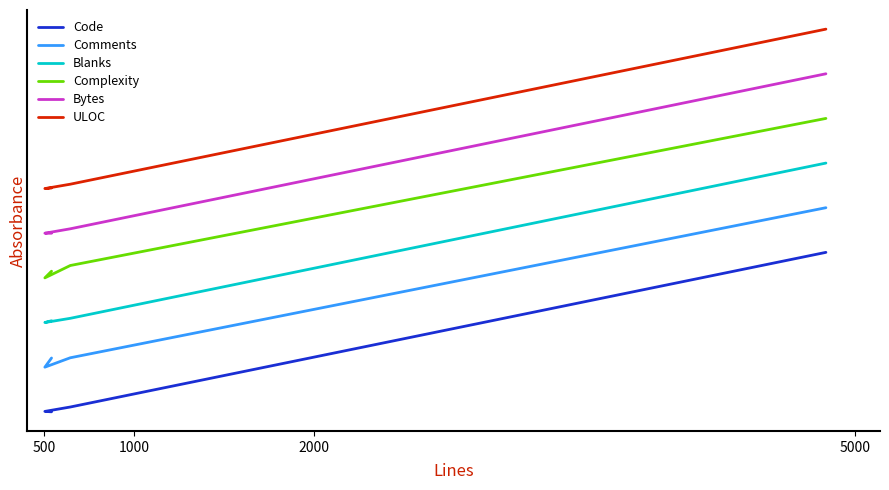

What is the maximum value for Blanks?

1.6